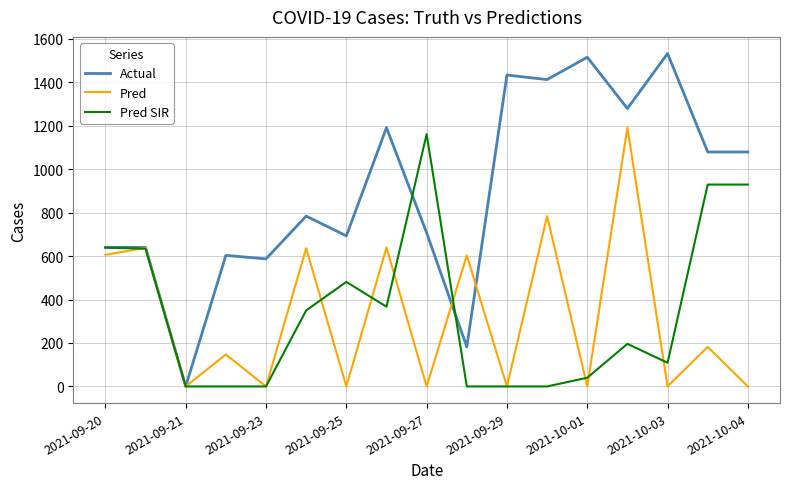

After their last crossing, which series has the higher values: Pred or Actual?

Actual